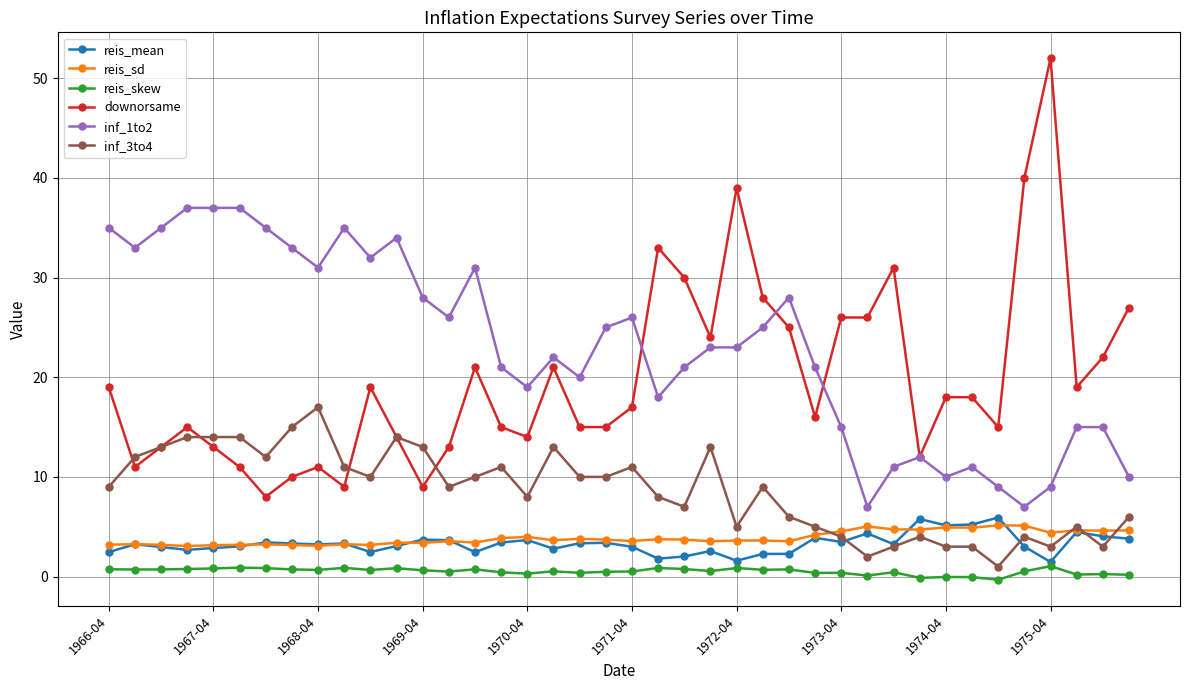

What is the highest value of the downorsame series?

52.0